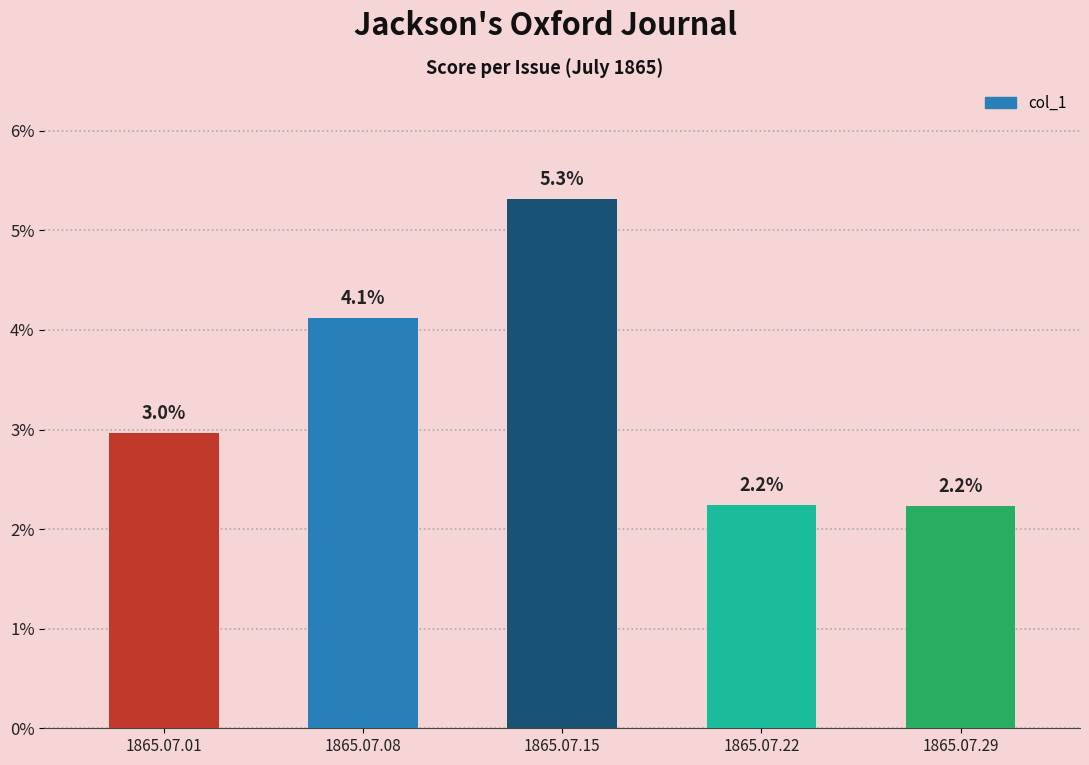

Are the bars horizontal?

No